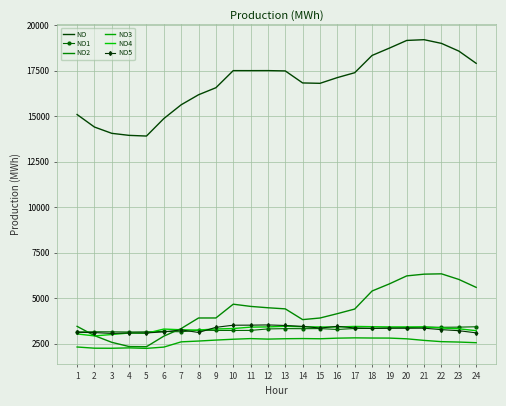

What is the minimum value for NO?

13910